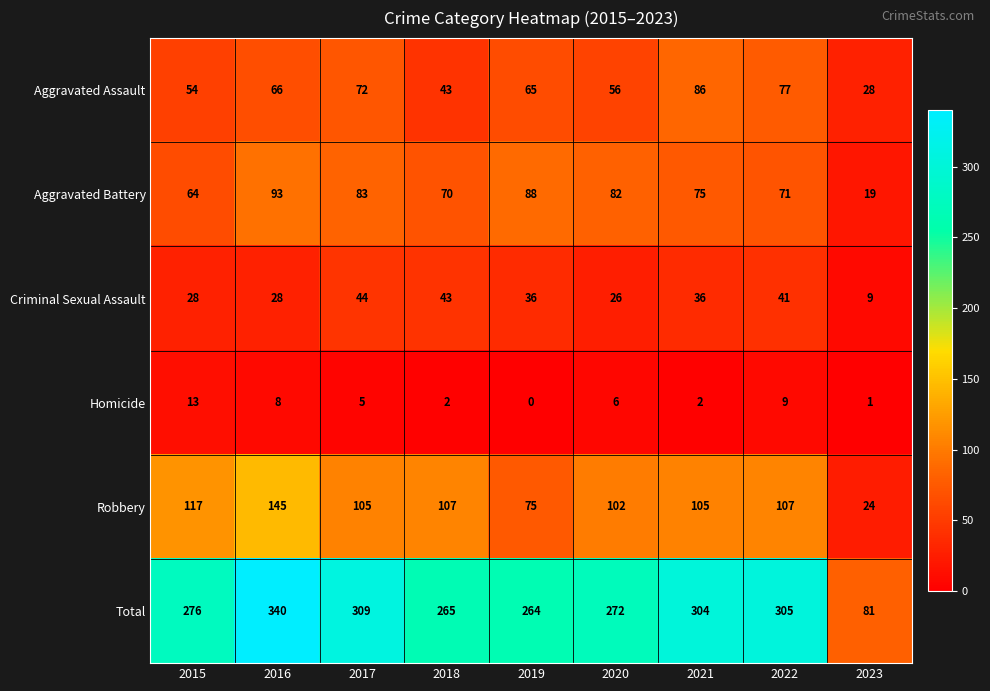

What is the total value across all series at 2018?

530